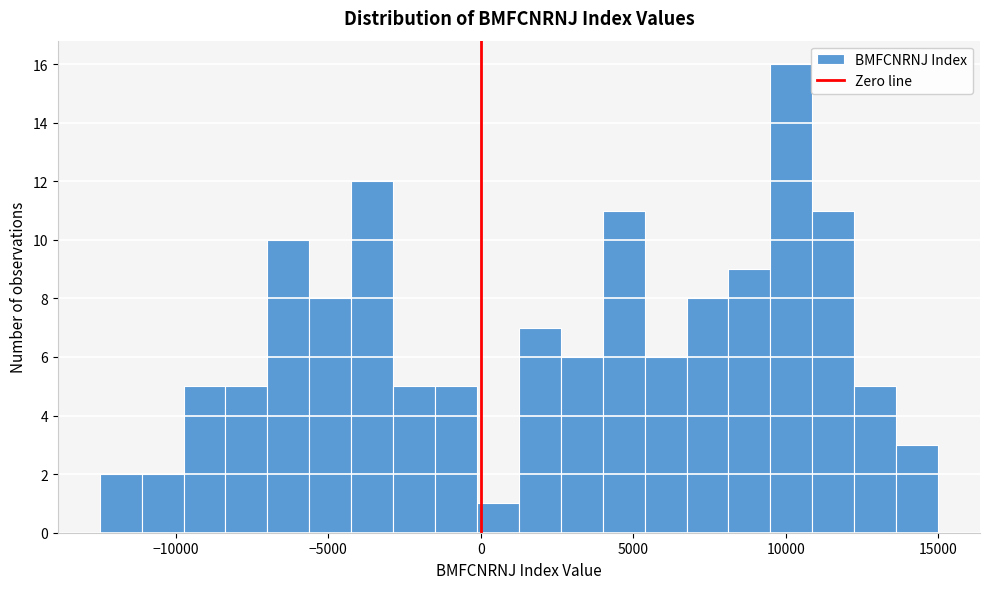

Around what value on the x-axis is the tallest bar? Give the approximate position of its centre, as read against the axis.

10000